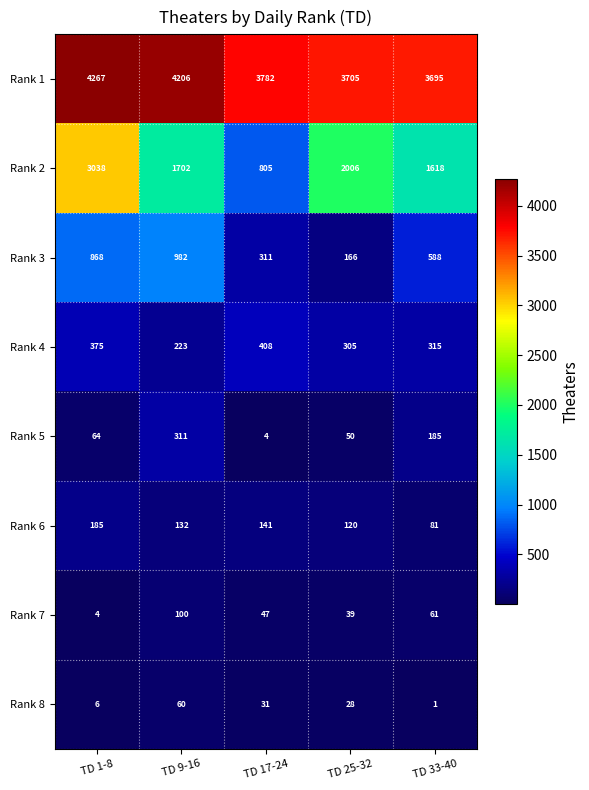

Is it true that Rank 7 equals 98 at TD 33-40?

False